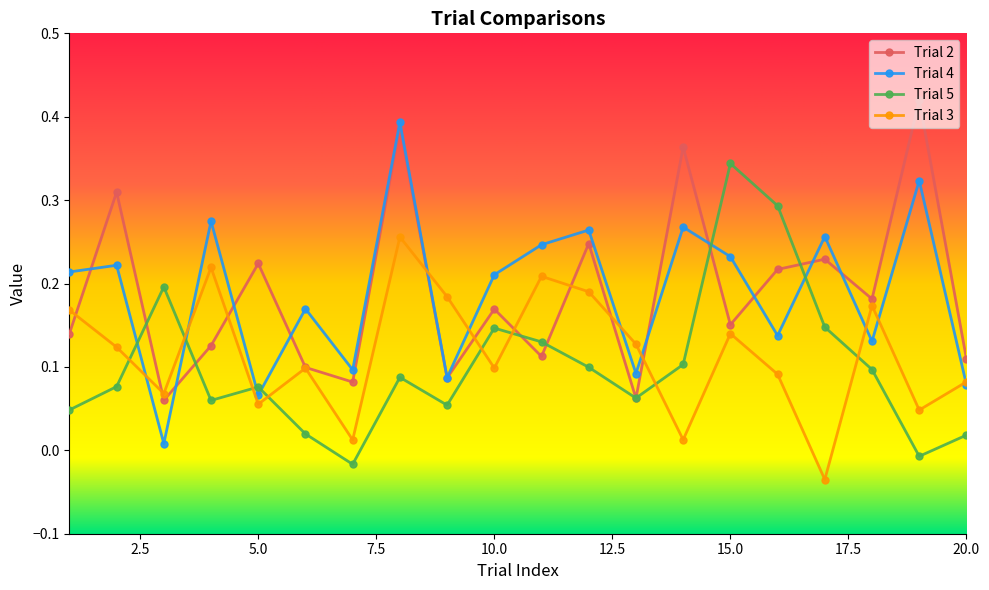

How many data points in Trial 3 are less than 0?

1